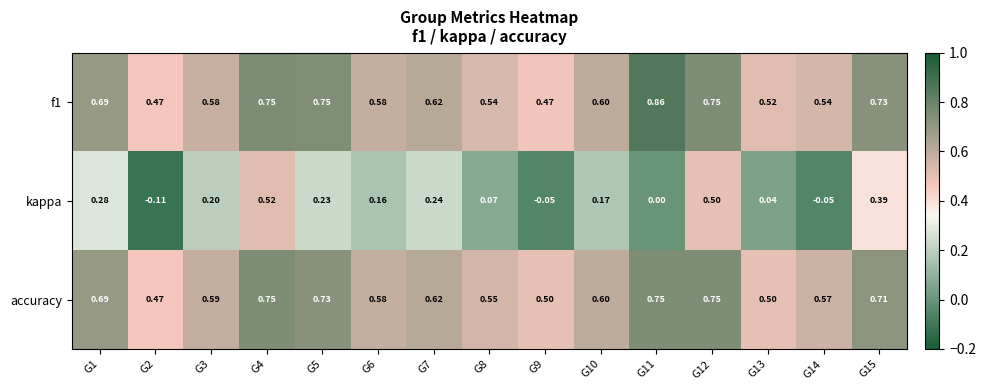

Which series changed the most between G2 and G7?

kappa